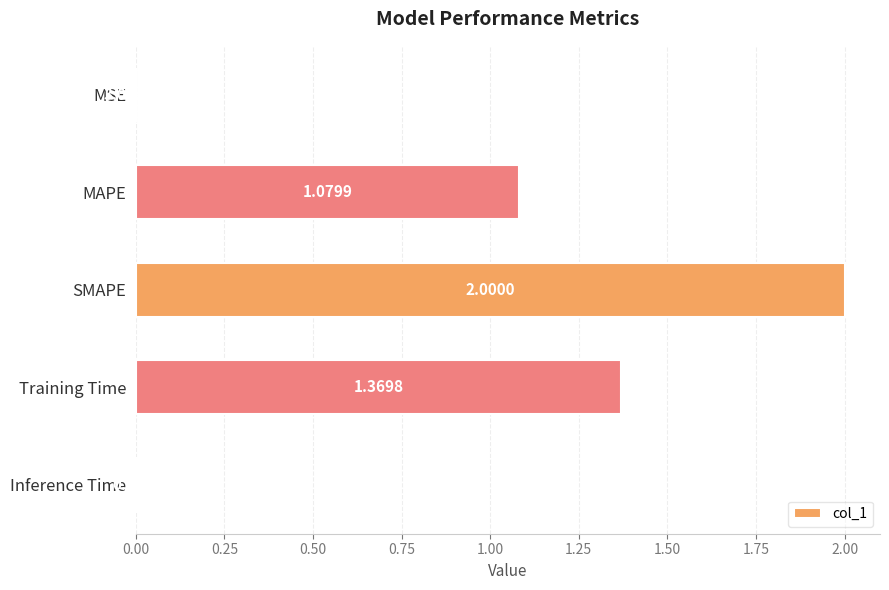

What is the sum of all values?

4.5